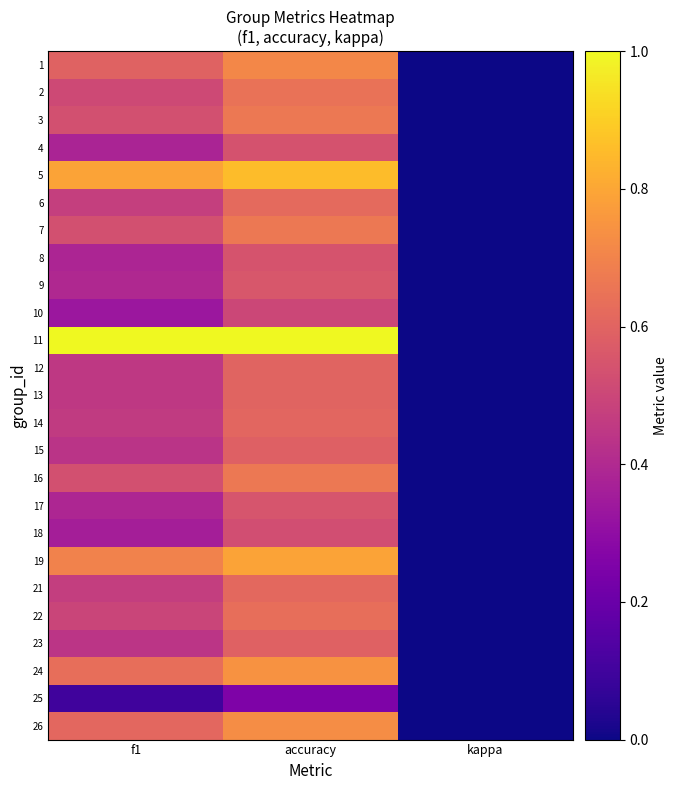

Reading right to left, extract all data points from this chart.

1: kappa=0.0	accuracy=0.7	f1=0.6
2: kappa=0.0	accuracy=0.6	f1=0.5
3: kappa=0.0	accuracy=0.7	f1=0.5
4: kappa=0.0	accuracy=0.5	f1=0.4
5: kappa=0.0	accuracy=0.9	f1=0.8
6: kappa=0.0	accuracy=0.6	f1=0.5
7: kappa=0.0	accuracy=0.7	f1=0.5
8: kappa=0.0	accuracy=0.5	f1=0.4
9: kappa=0.0	accuracy=0.6	f1=0.4
10: kappa=0.0	accuracy=0.5	f1=0.3
11: kappa=0.0	accuracy=1.0	f1=1.0
12: kappa=0.0	accuracy=0.6	f1=0.5
13: kappa=0.0	accuracy=0.6	f1=0.5
14: kappa=0.0	accuracy=0.6	f1=0.5
15: kappa=0.0	accuracy=0.6	f1=0.4
16: kappa=0.0	accuracy=0.7	f1=0.5
17: kappa=0.0	accuracy=0.6	f1=0.4
18: kappa=0.0	accuracy=0.5	f1=0.4
19: kappa=0.0	accuracy=0.8	f1=0.7
21: kappa=0.0	accuracy=0.6	f1=0.5
22: kappa=0.0	accuracy=0.6	f1=0.5
23: kappa=0.0	accuracy=0.6	f1=0.4
24: kappa=0.0	accuracy=0.7	f1=0.6
25: kappa=0.0	accuracy=0.2	f1=0.1
26: kappa=0.0	accuracy=0.7	f1=0.6